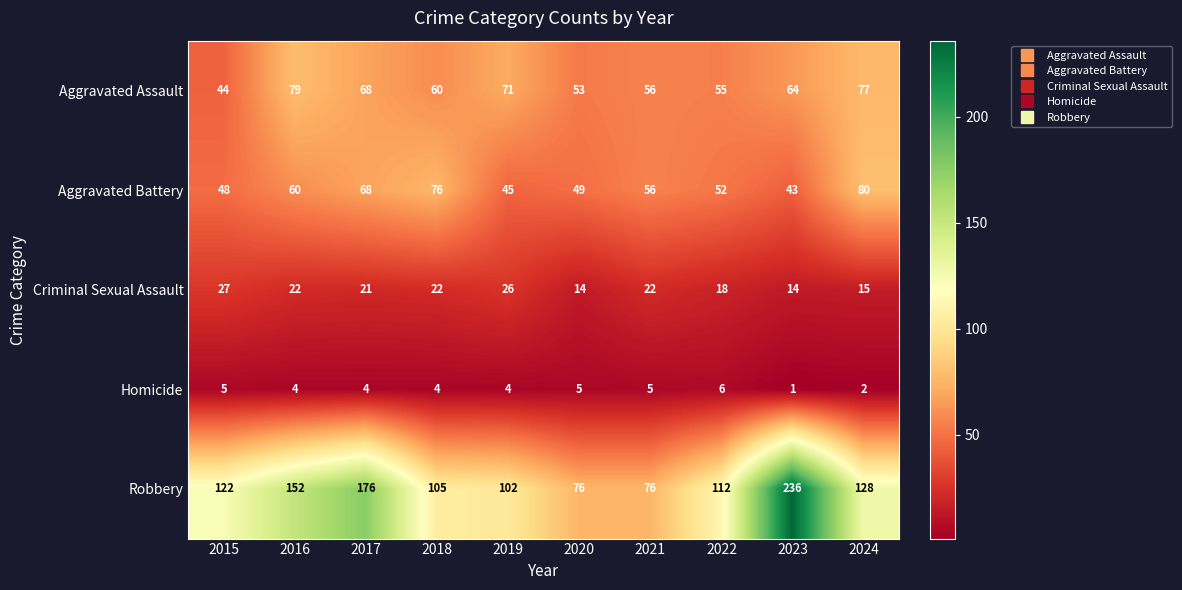

At which category is the sum across all series the highest?

2023